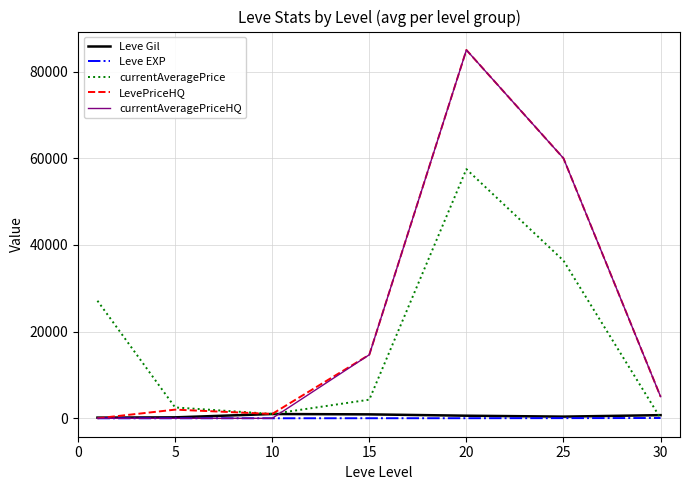

What is the greatest value displayed?

85000